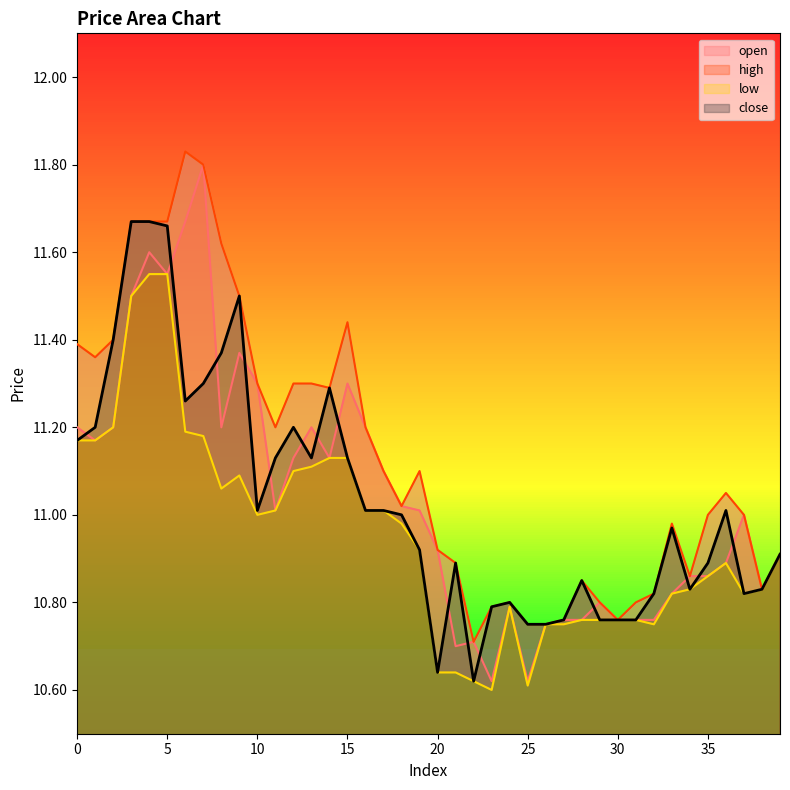

Between 0 and 20, which series saw the biggest shift?

low